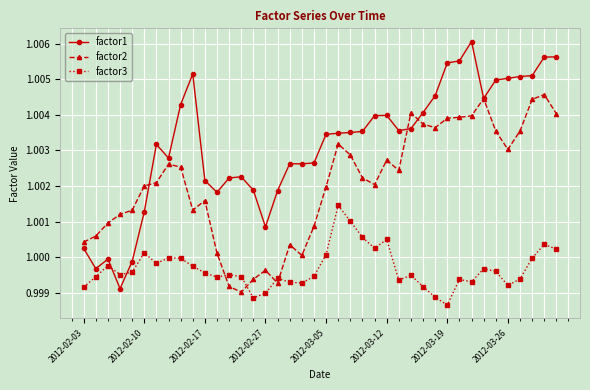

How many series are shown in this chart?

3